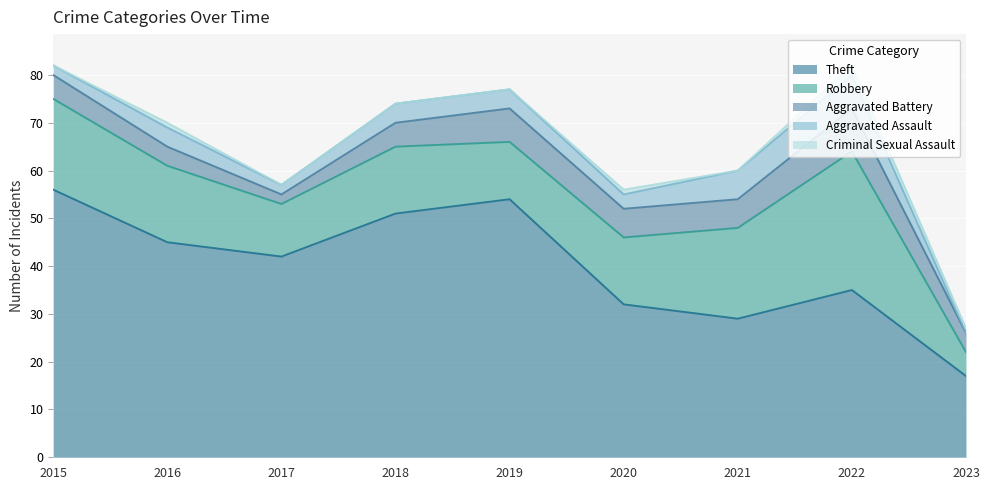

Where is the first local minimum for Criminal Sexual Assault?

2021